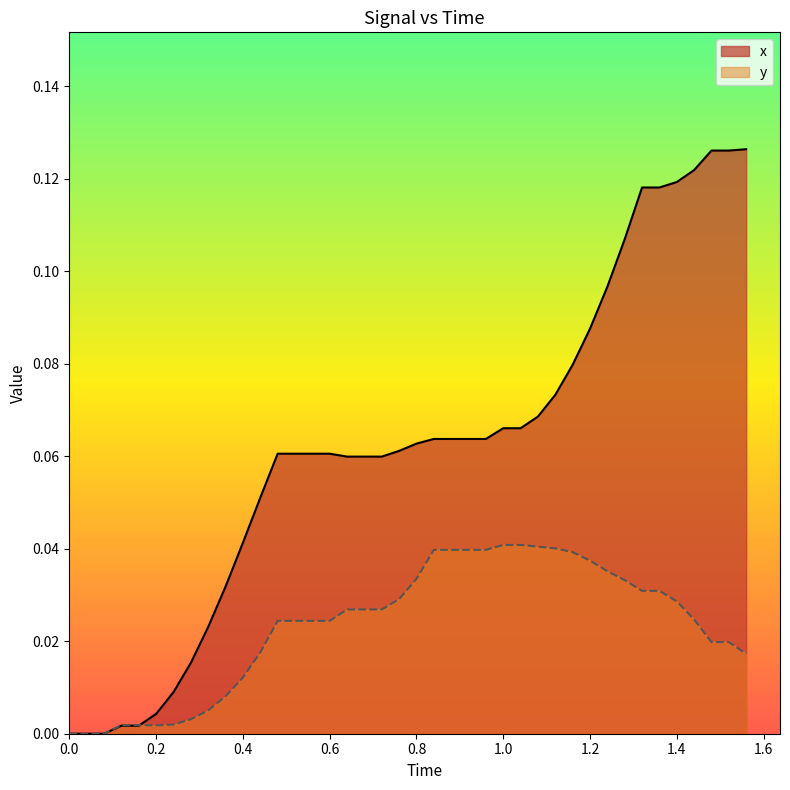

List the series in order of their peak value, highest first.

x, y